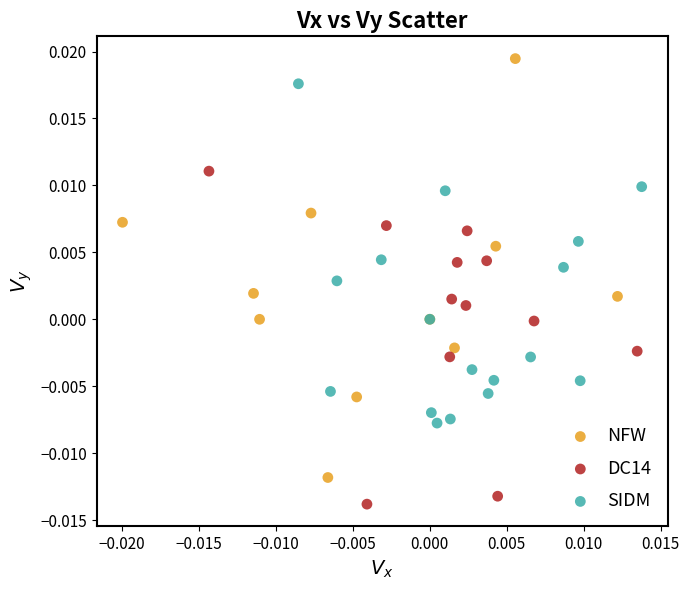

Which series reaches the maximum Y coordinate?

NFW